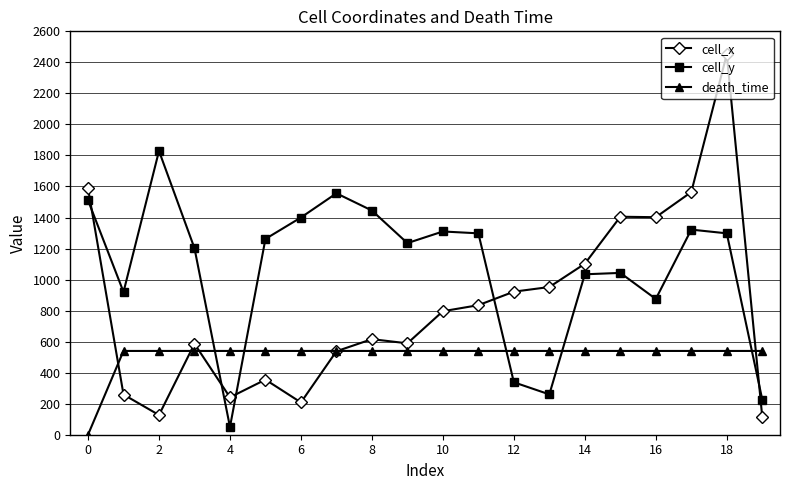

Which series has the widest spread of values?

cell_x